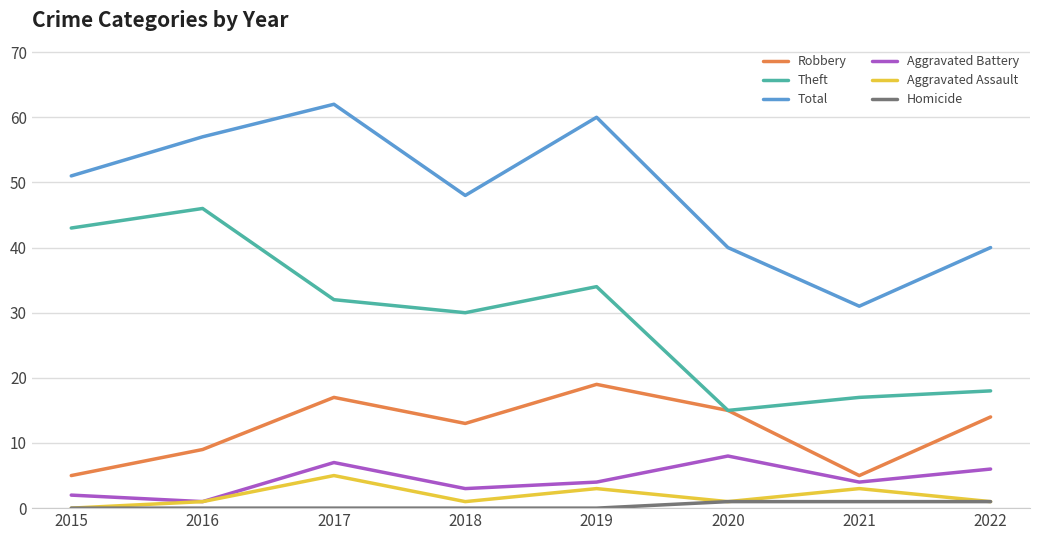

What is the sum of the Aggravated Battery values at 2018 and 2019?

7